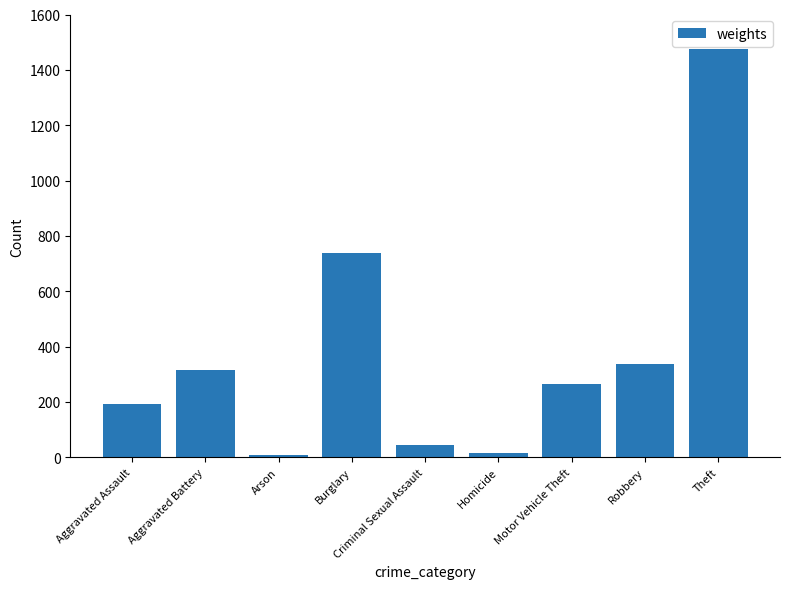

At which category does the chart reach its peak across all series?

Theft